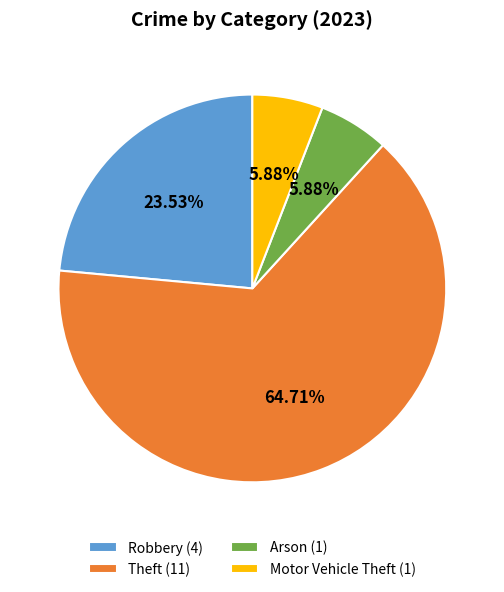

Is Robbery (4) the majority of the pie?

No